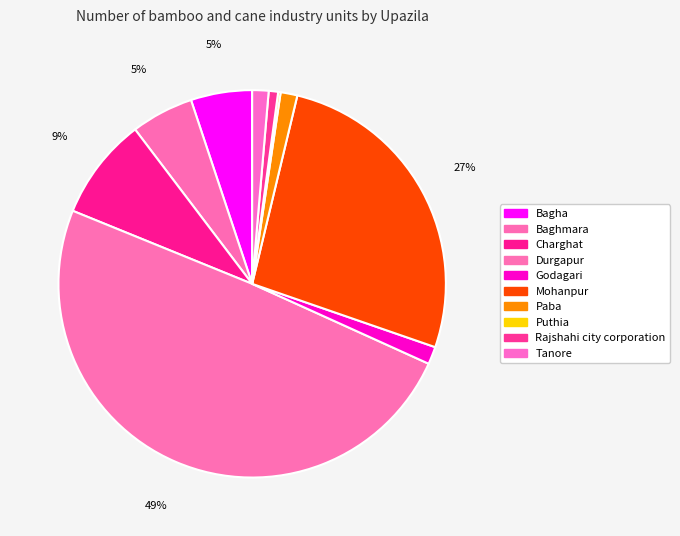

What percentage is NOT represented by Puthia?

99.8%